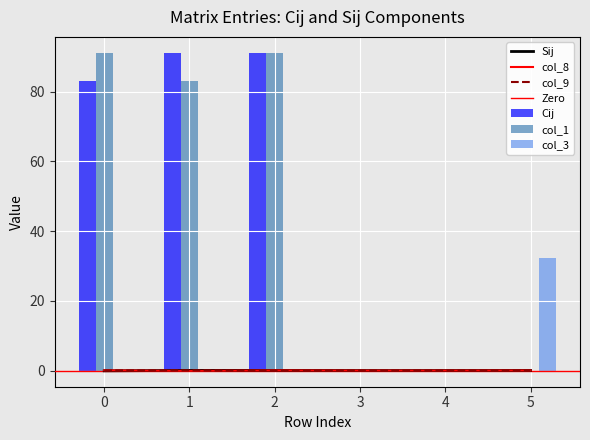

Which series has the widest spread of values?

Cij